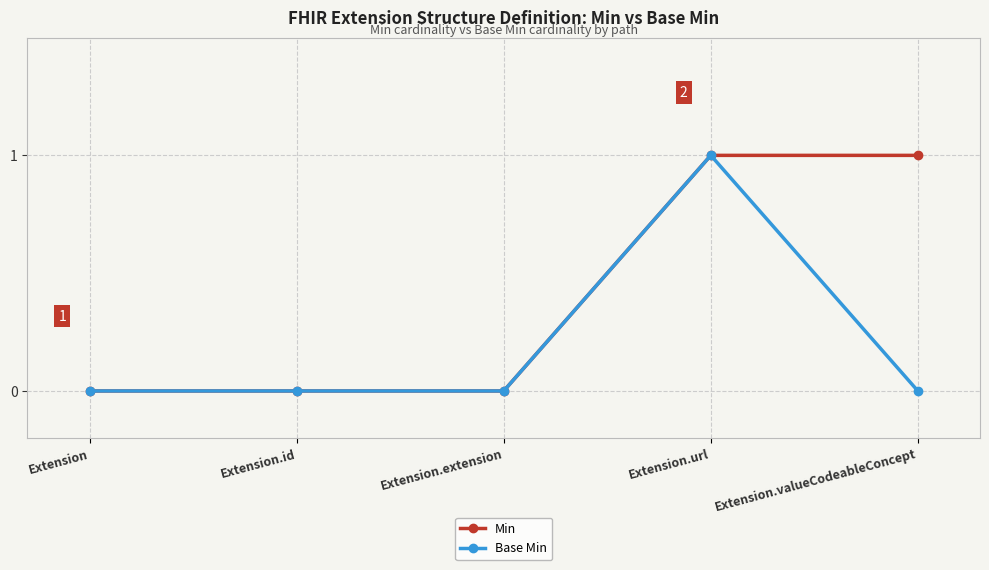

Reading left to right, transcribe all the data shown in this chart.

Min: Extension=0	Extension.id=0	Extension.extension=0	Extension.url=1	Extension.valueCodeableConcept=1
Base Min: Extension=0	Extension.id=0	Extension.extension=0	Extension.url=1	Extension.valueCodeableConcept=0